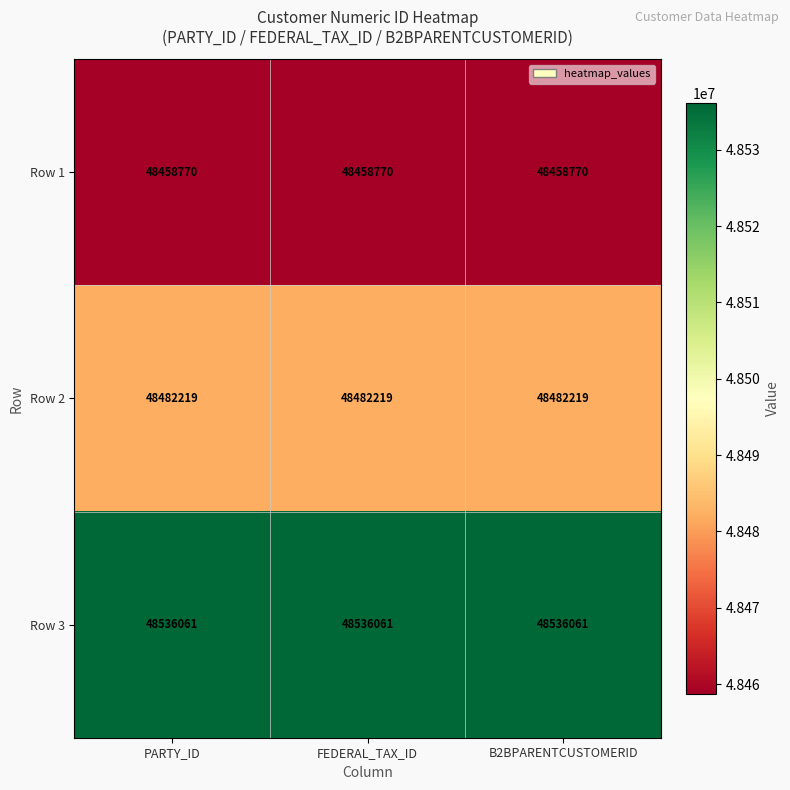

At B2BPARENTCUSTOMERID, list the series in order from largest to smallest.

Row 3, Row 2, Row 1